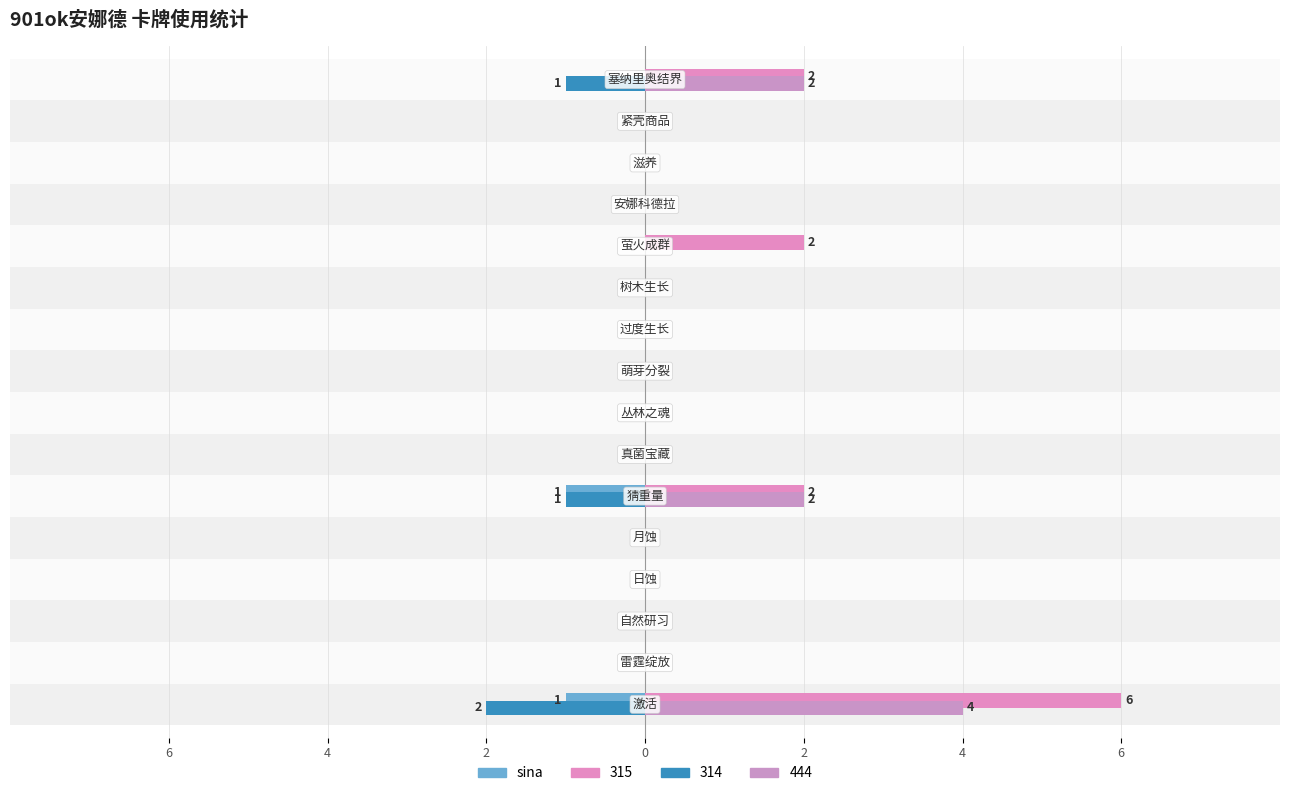

Is it true that the value at 4 is -2?

False